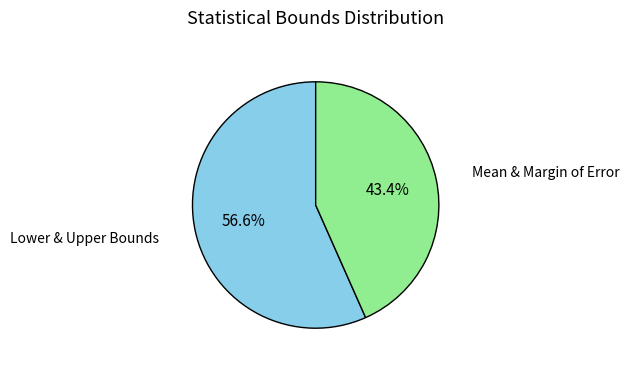

Is there a majority slice in this chart?

Yes